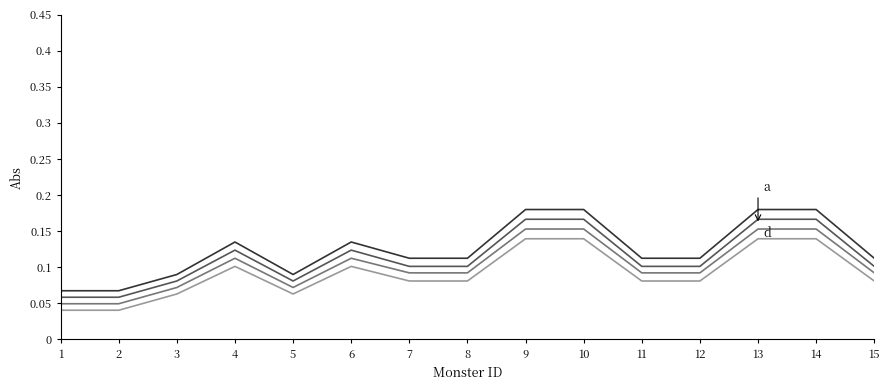

What is the total value across all series at 3?

0.3